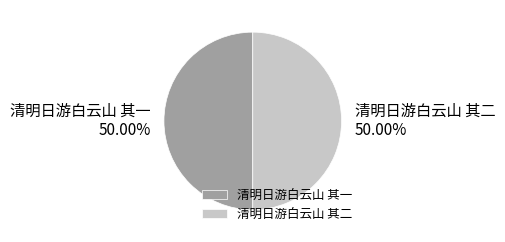

Do 清明日游白云山 其二 and 清明日游白云山 其一 together represent more than half of the pie?

Yes